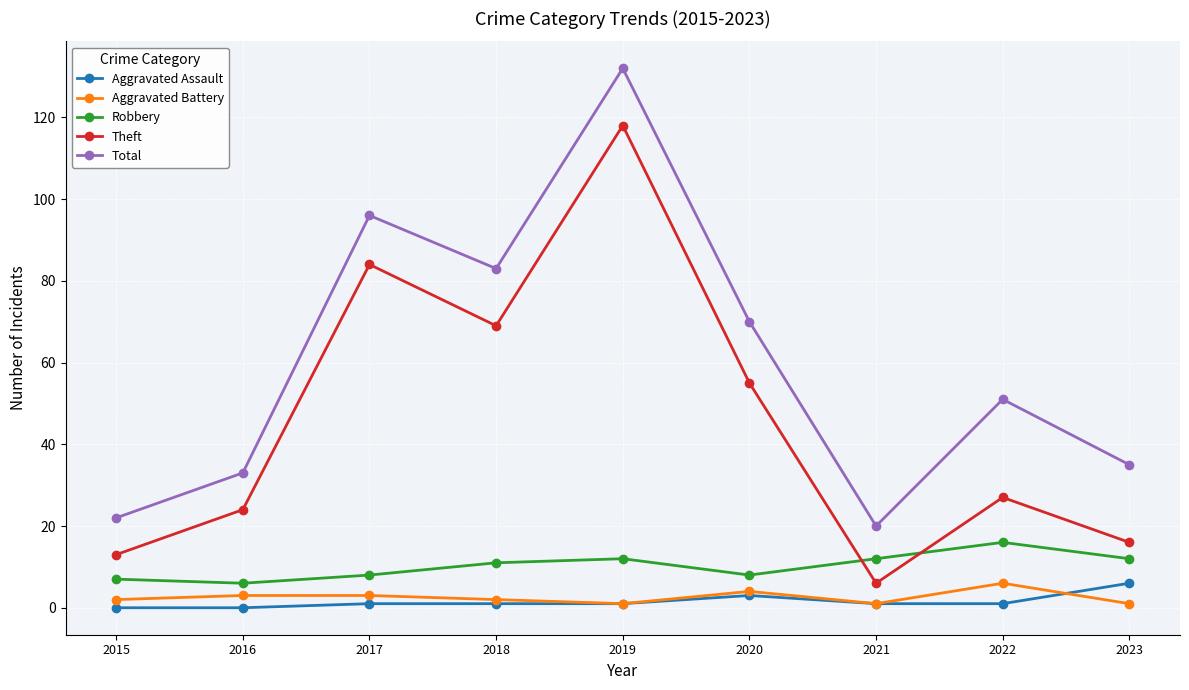

What is the value of the Theft point at the 5th from the left?

118